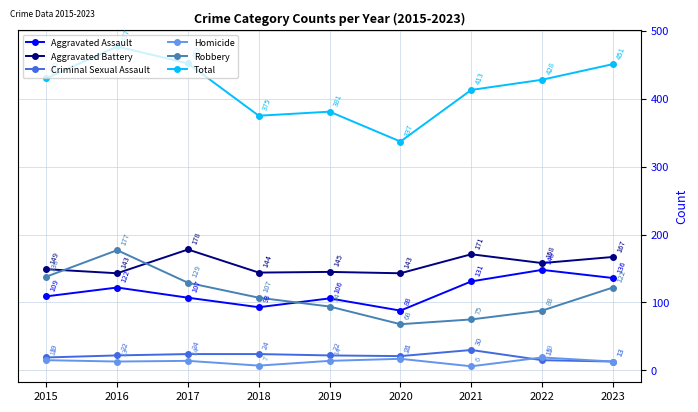

True or false: Aggravated Battery and Aggravated Assault intersect in this chart.

False